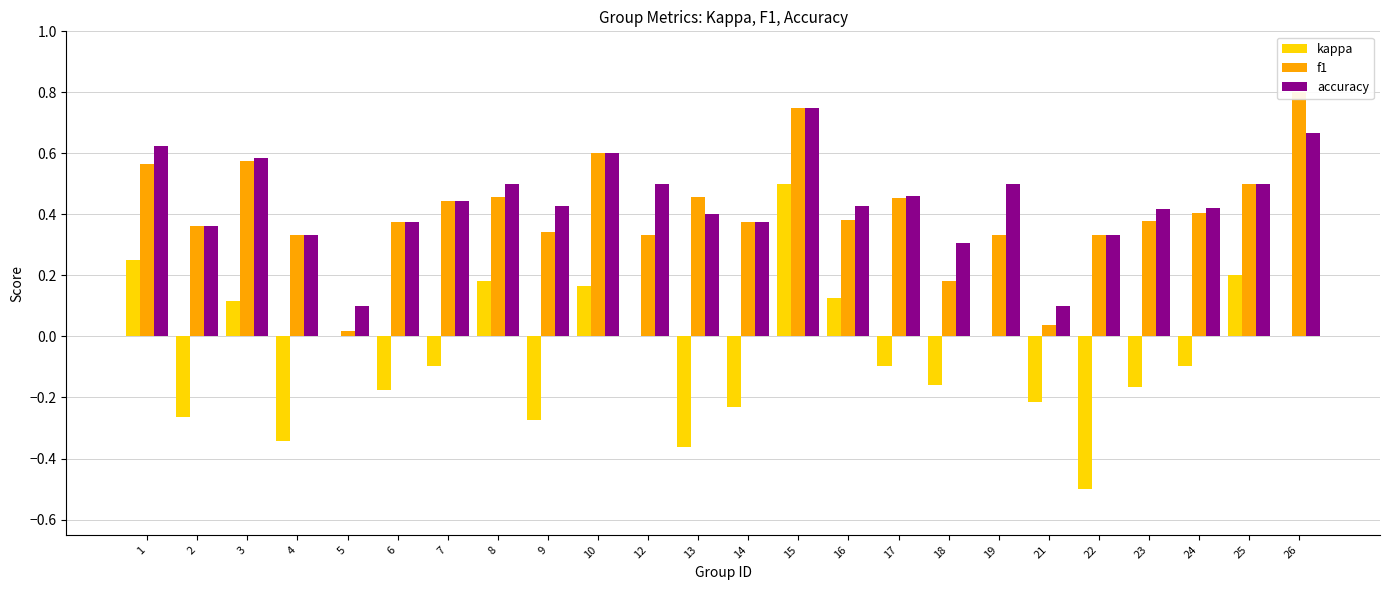

Reading left to right, transcribe all the data shown in this chart.

kappa: 0.2	-0.3	0.1	-0.3	0.0	-0.2	-0.1	0.2	-0.3	0.2	0.0	-0.4	-0.2	0.5	0.1	-0.1	-0.2	0.0	-0.2	-0.5	-0.2	-0.1	0.2	0.0
f1: 0.6	0.4	0.6	0.3	0.0	0.4	0.4	0.5	0.3	0.6	0.3	0.5	0.4	0.7	0.4	0.5	0.2	0.3	0.0	0.3	0.4	0.4	0.5	0.8
accuracy: 0.6	0.4	0.6	0.3	0.1	0.4	0.4	0.5	0.4	0.6	0.5	0.4	0.4	0.8	0.4	0.5	0.3	0.5	0.1	0.3	0.4	0.4	0.5	0.7